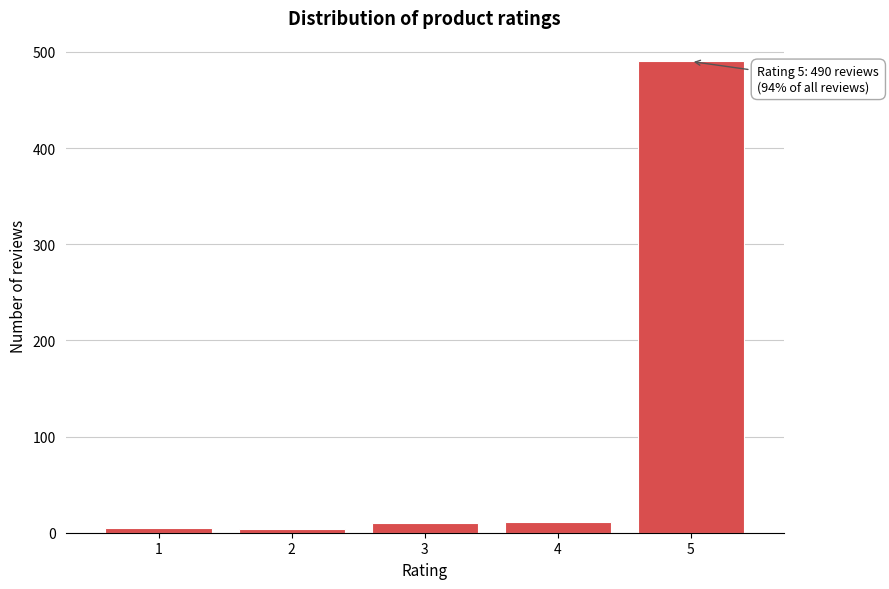

What is the difference between the maximum and minimum values?

486